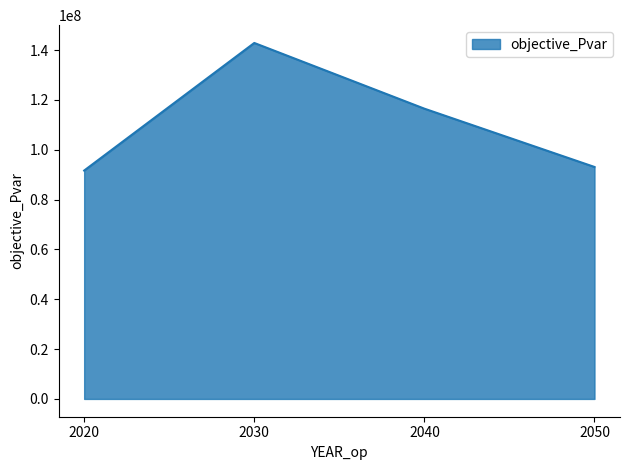

Between 2050 and 2040, which is larger?

2040